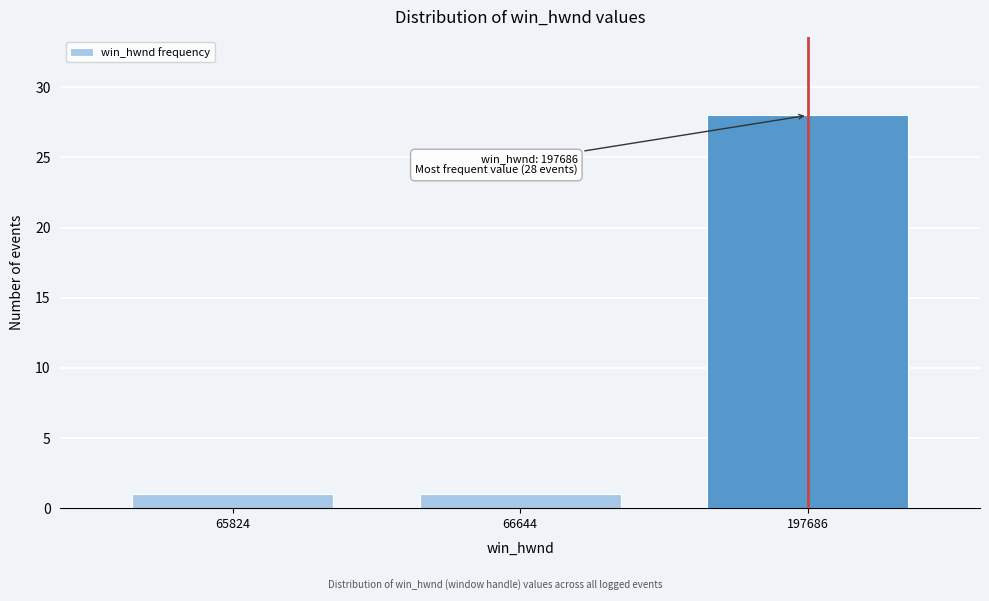

Reading left to right, extract all data points from this chart.

1	1	28